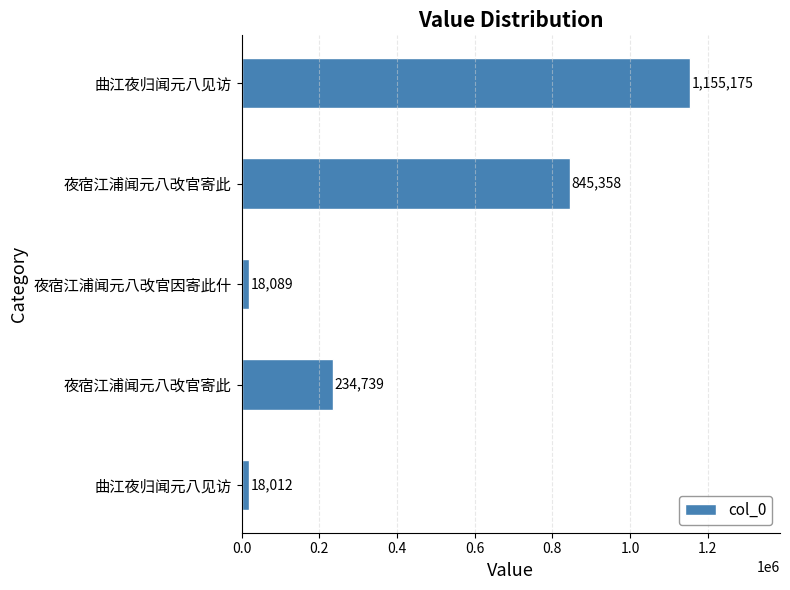

How many data points does each series have?

5